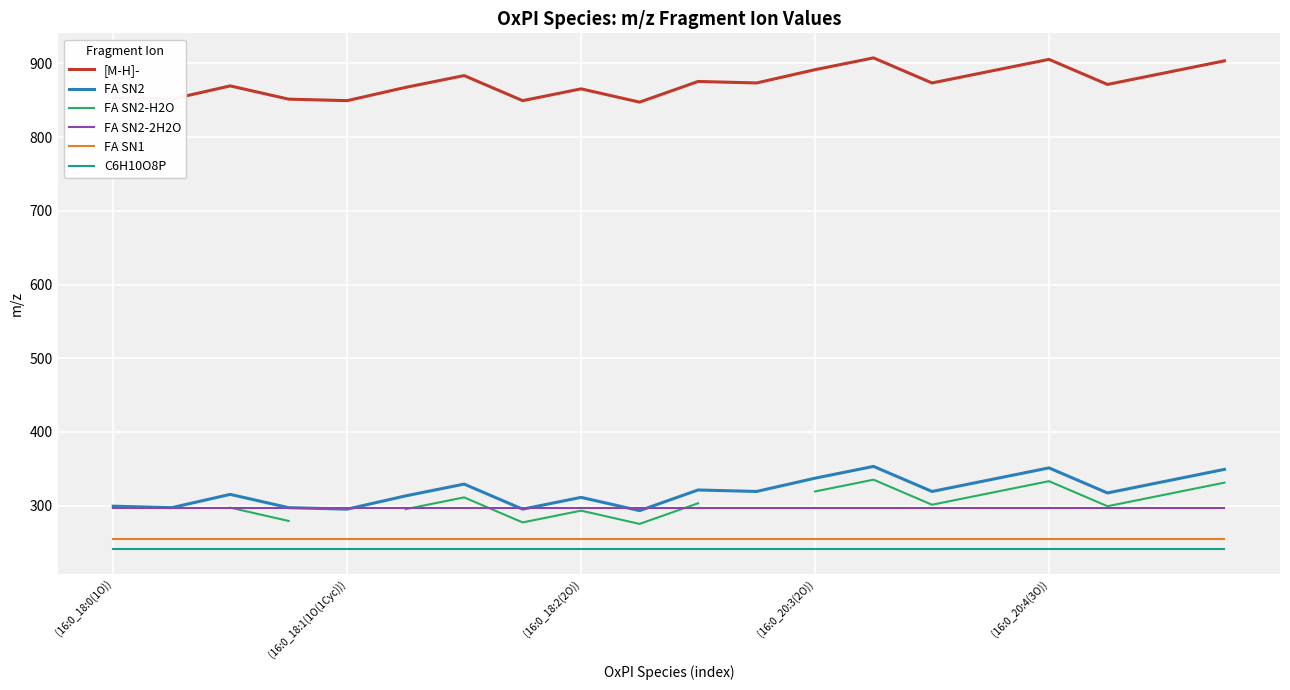

What is the minimum value for FA SN2?

293.2